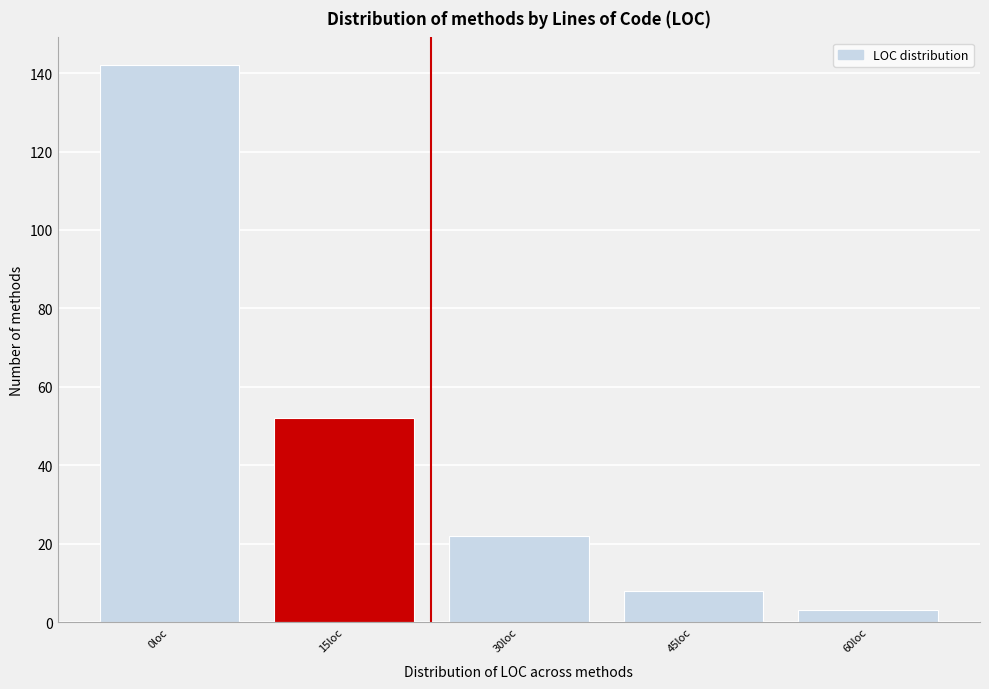

Reading left to right, list all the values displayed in this chart.

142	52	22	8	3